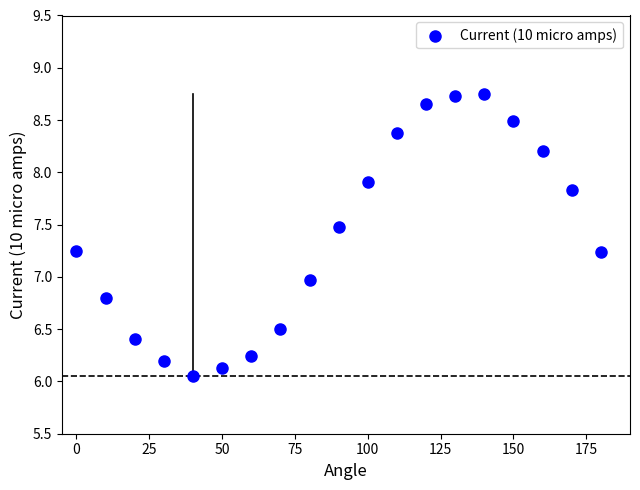

What is the range of X values (max minus min)?

180.0